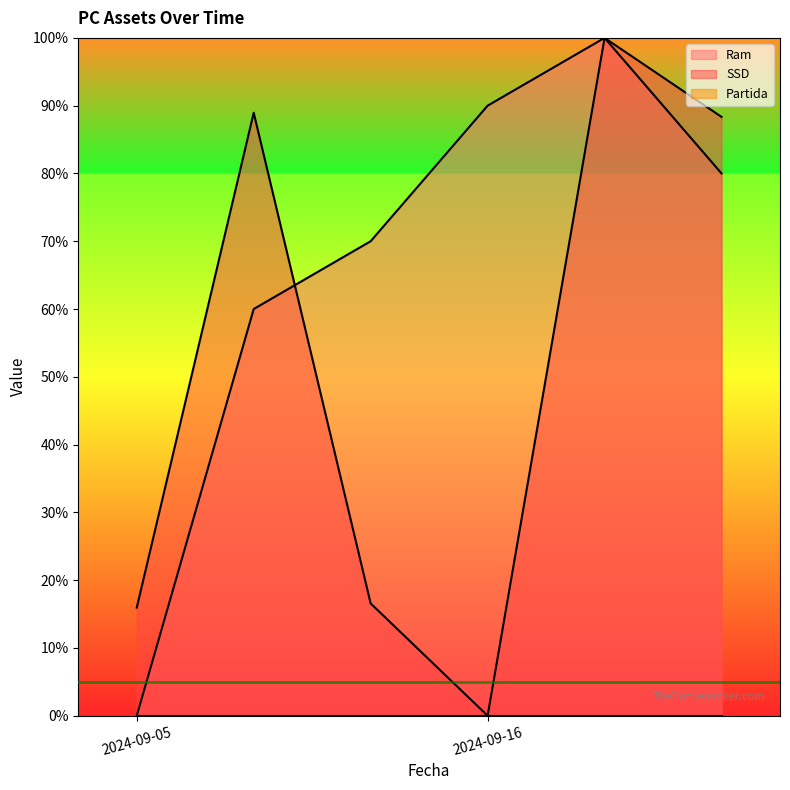

Which series changed the most between 2024-09-05 and 2024-09-16?

Ram